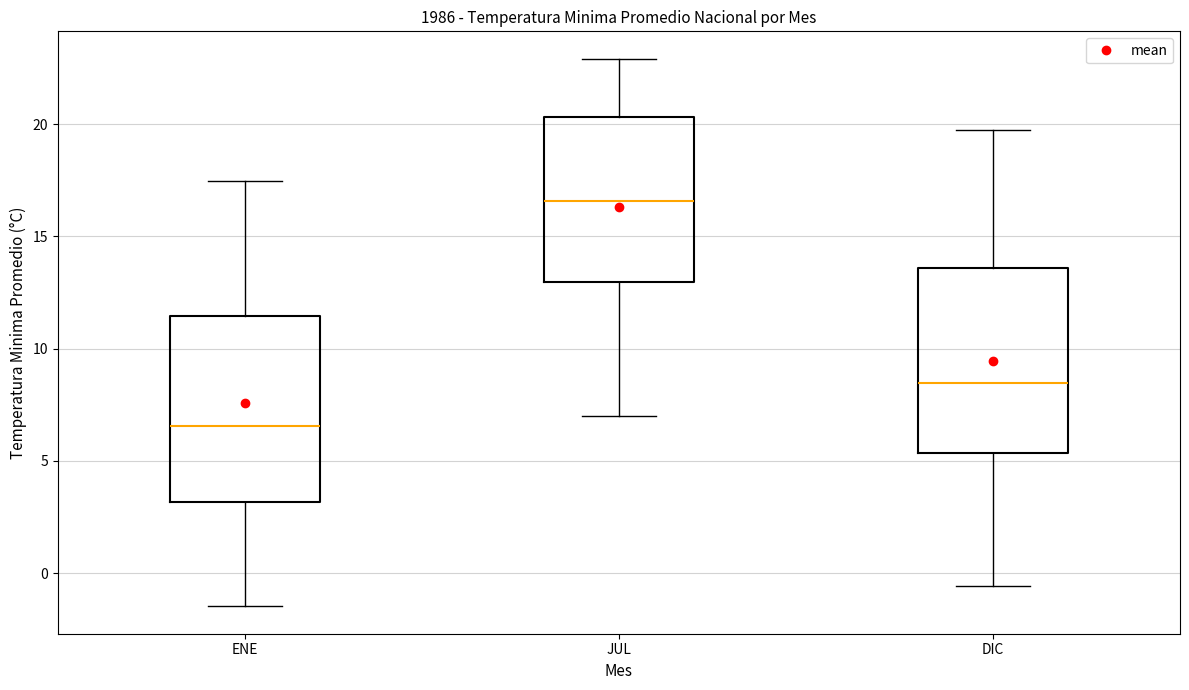

Where is the upper edge of the box for DIC on the y-axis? The values are not printed on the chart, so give them approximately, as read against the axis.

13.5